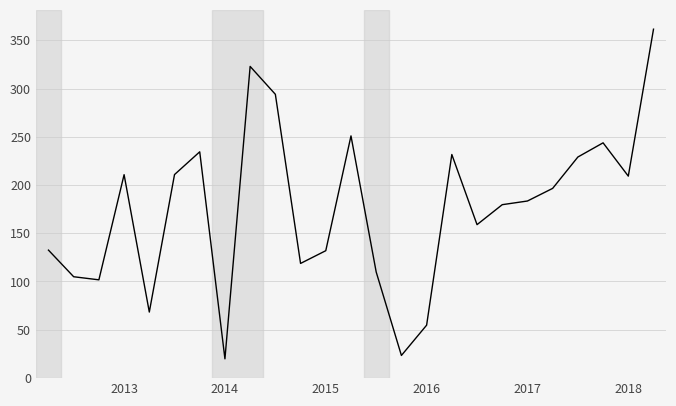

What is the smallest value displayed?

19.8